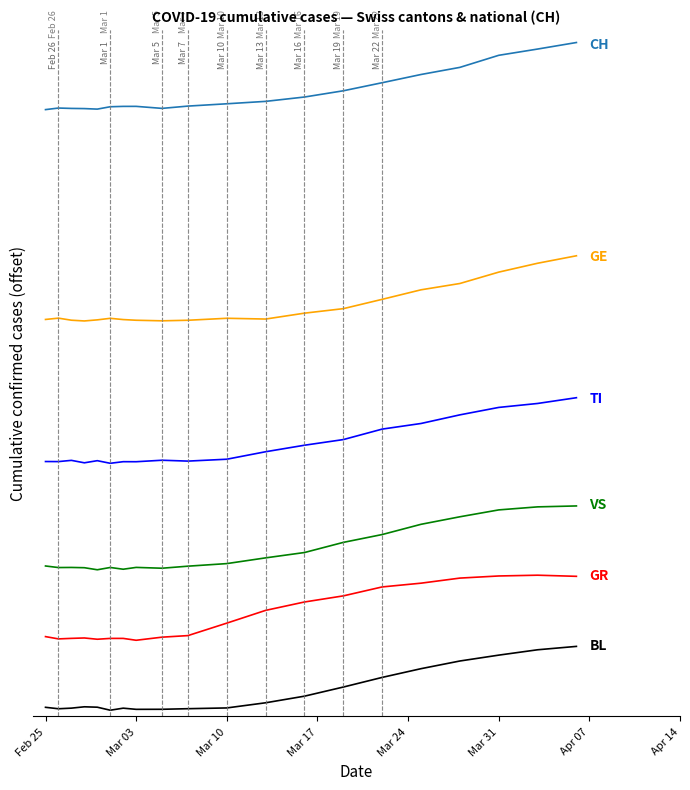

Is it true that VS equals 4046.5 at Feb 25?

True